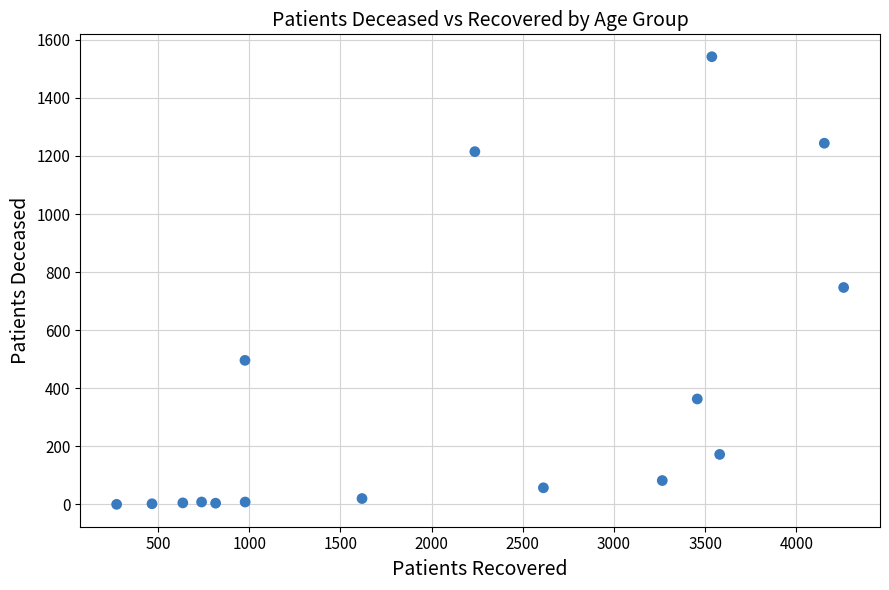

What Y value in the scatter plot is closest to 771?

747